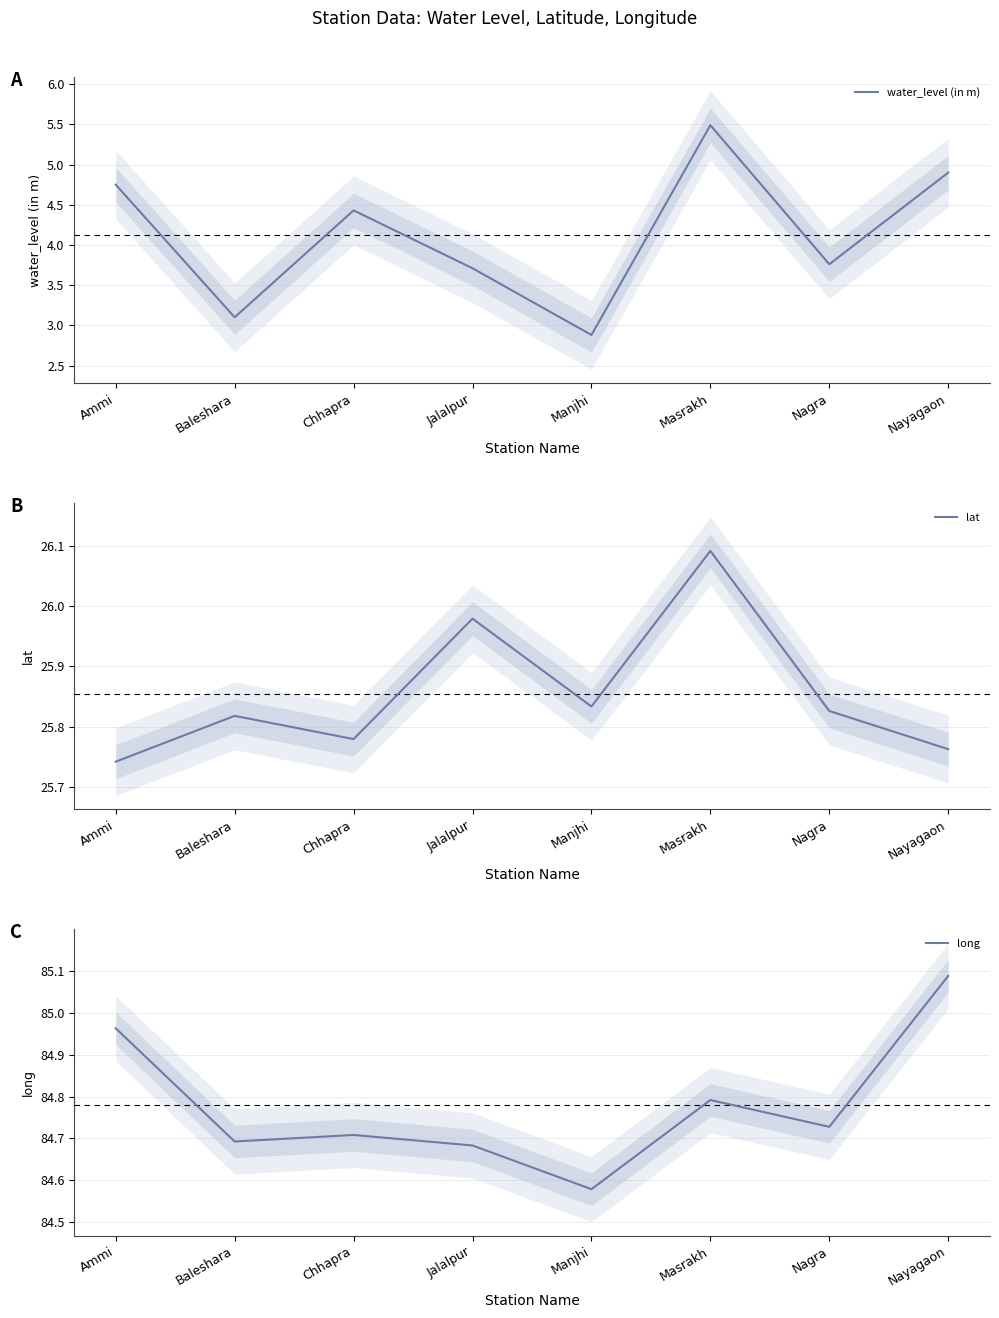

What is the smallest value displayed?

2.9